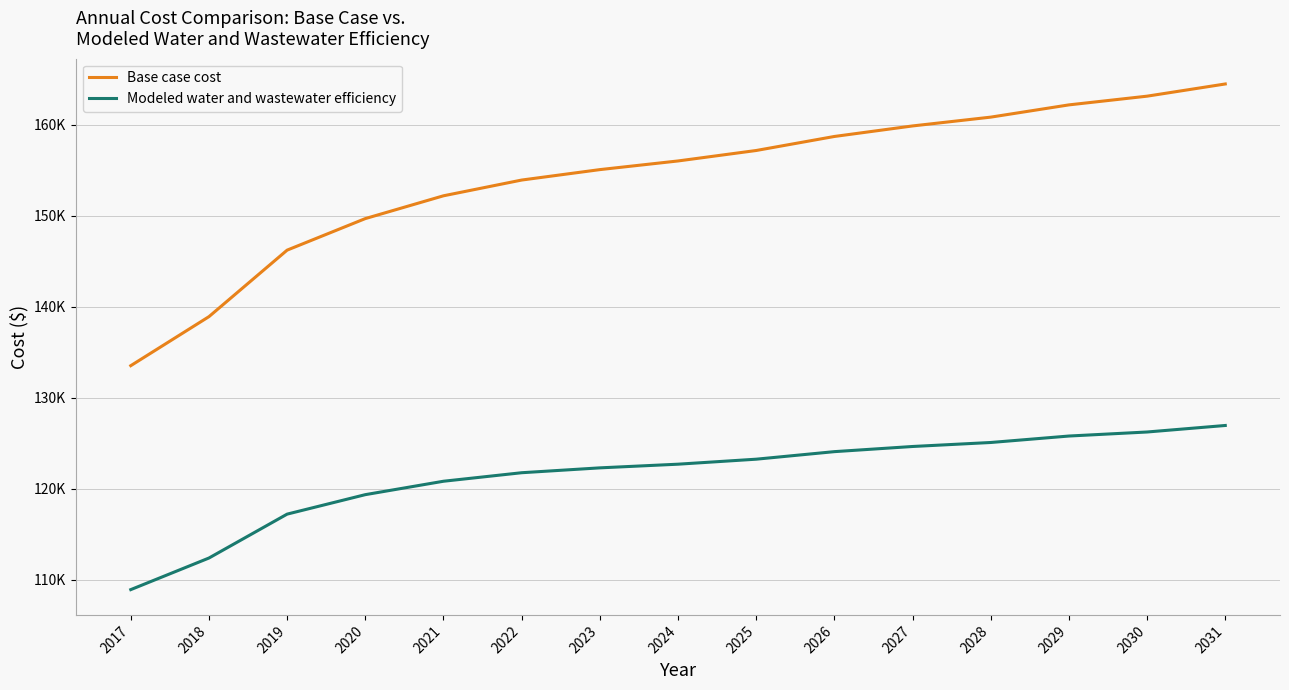

What is the lowest value of the Modeled water and wastewater efficiency series?

108937.0